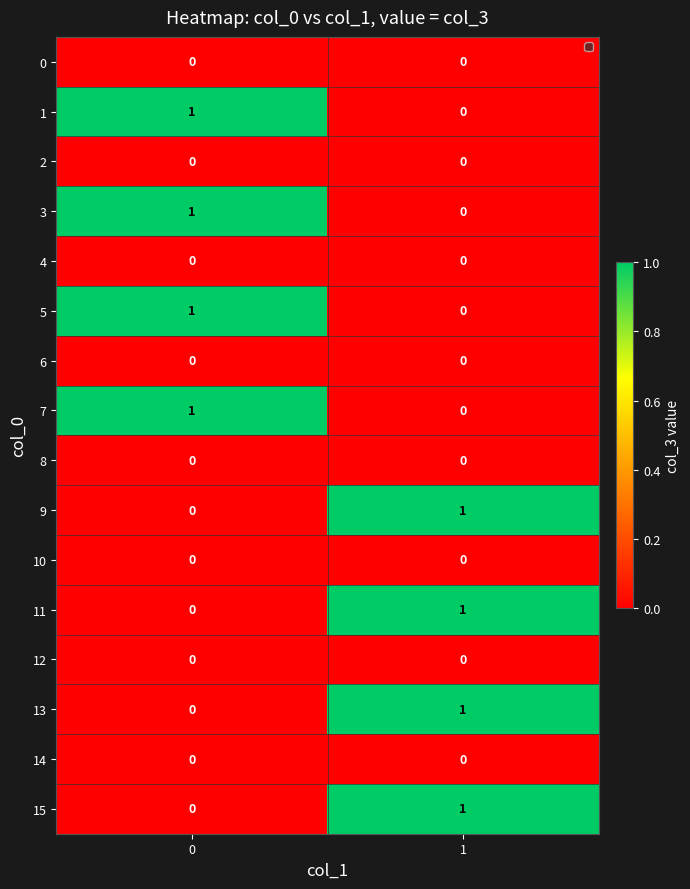

What is the total value across all series at 0?

4